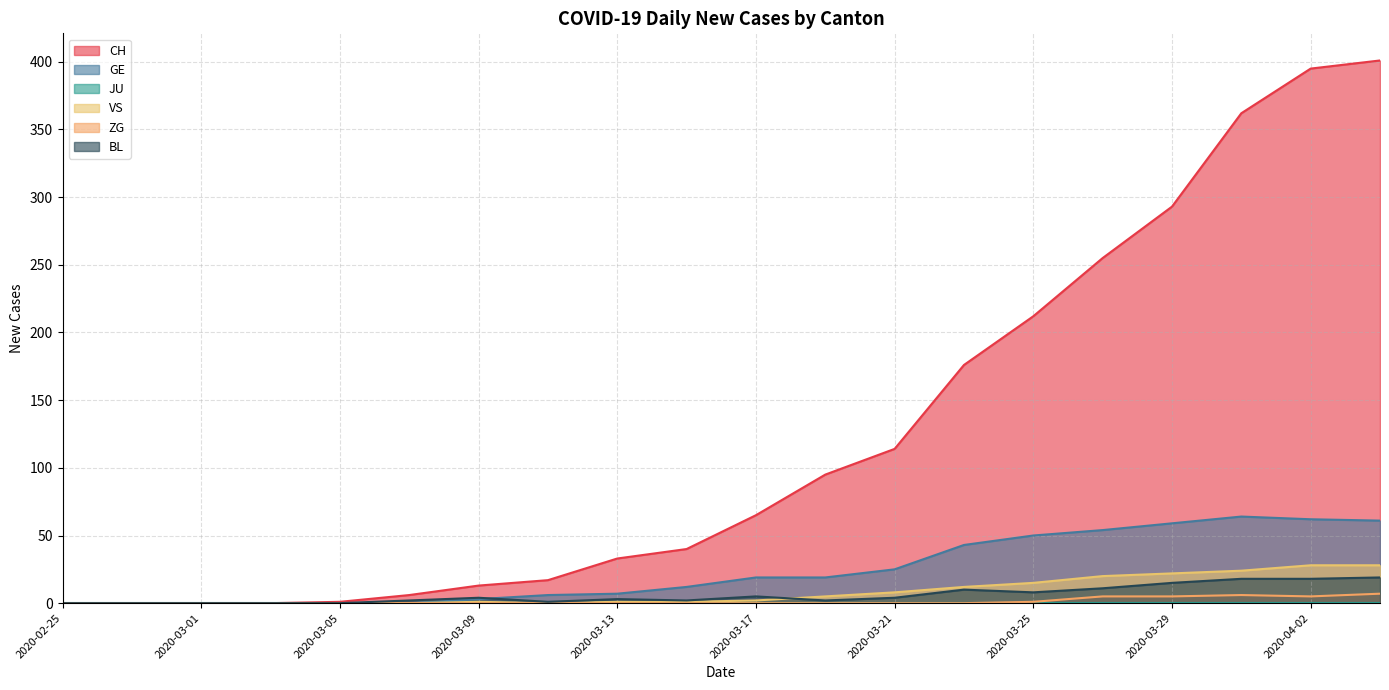

How many data points does each series have?

20